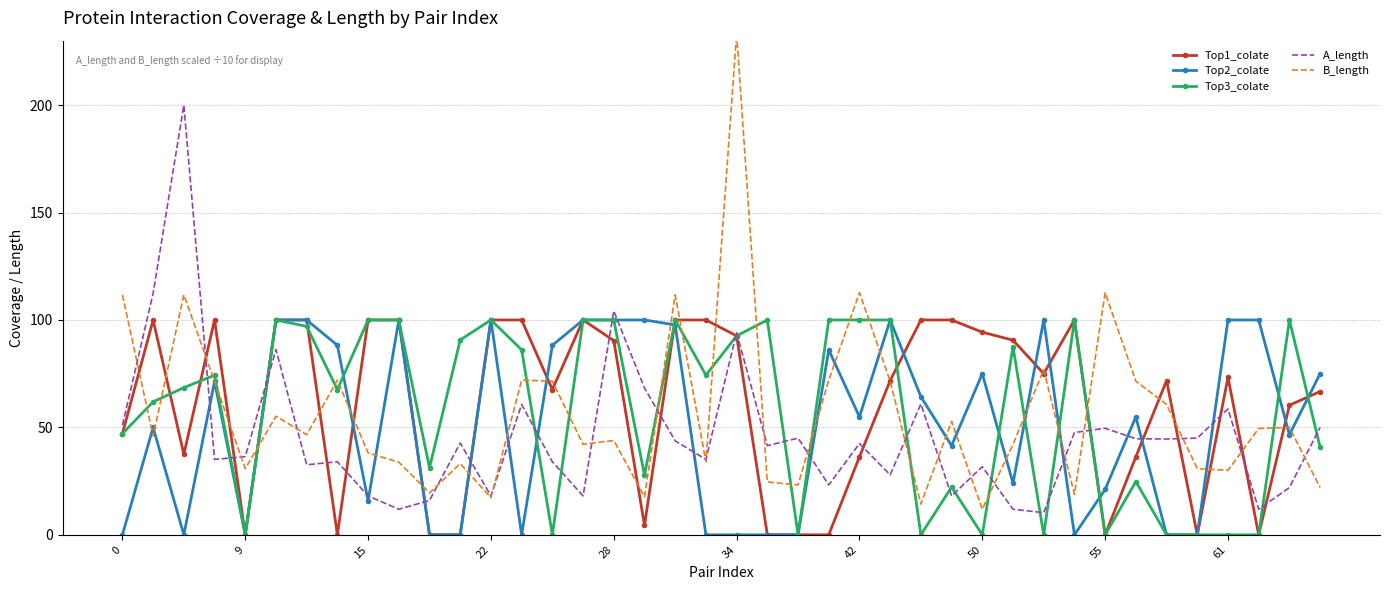

True or false: Top1_colate has a value of 90.4 at 28.

True